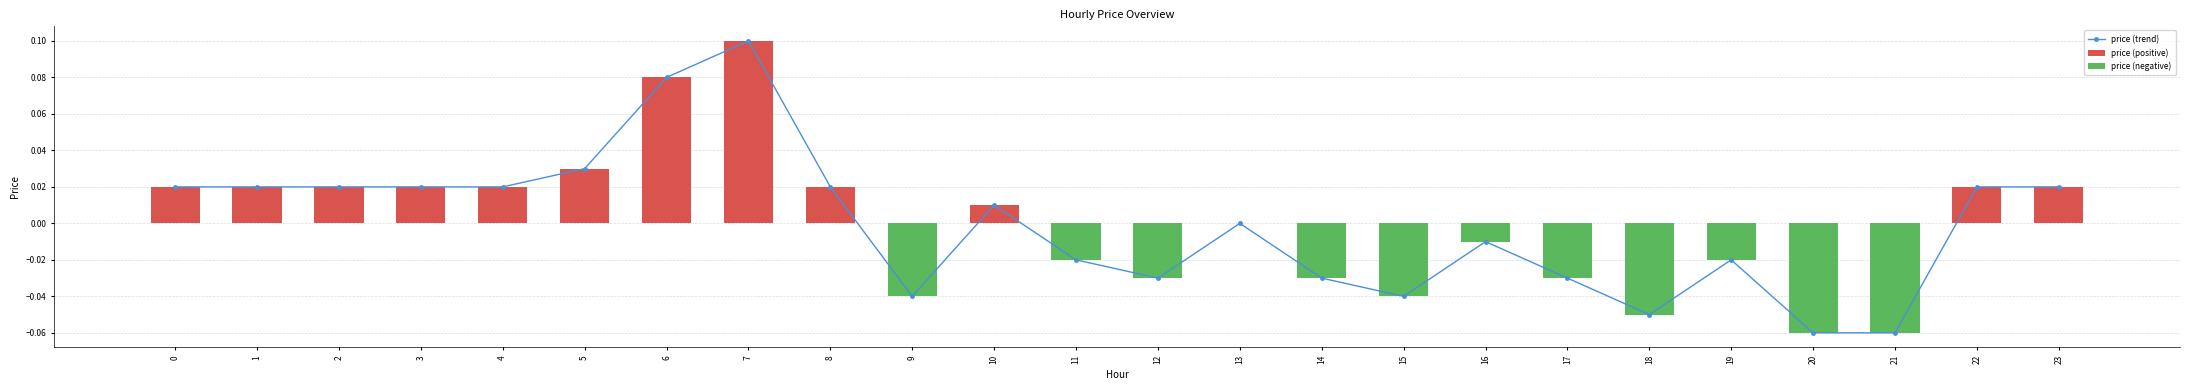

What is the greatest value displayed?

0.1